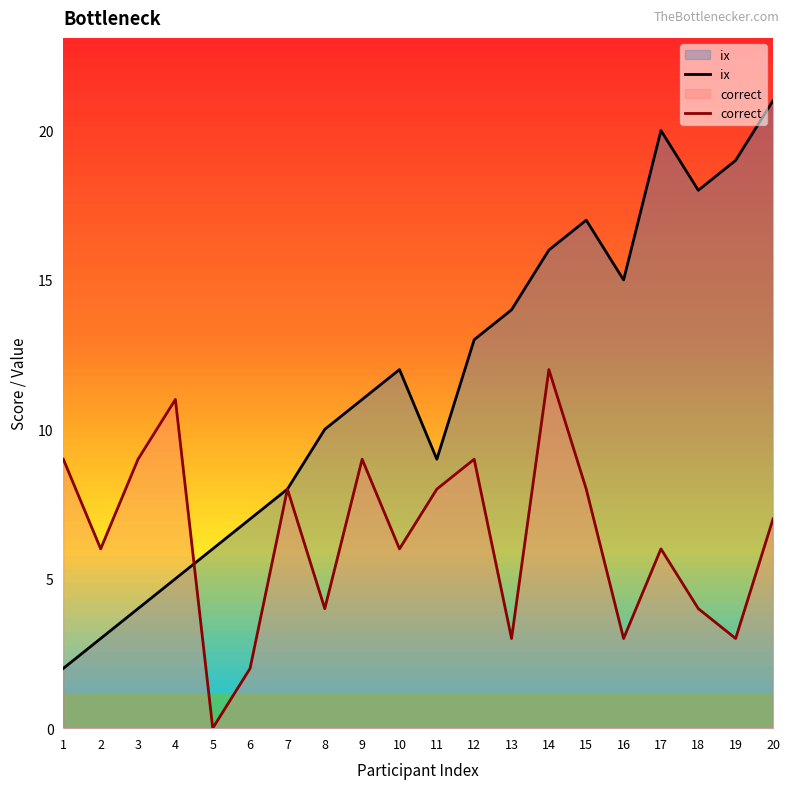

Reading left to right, what are all the values shown in this chart?

ix: 2	3	4	5	6	7	8	10	11	12	9	13	14	16	17	15	20	18	19	21
correct: 9	6	9	11	0	2	8	4	9	6	8	9	3	12	8	3	6	4	3	7